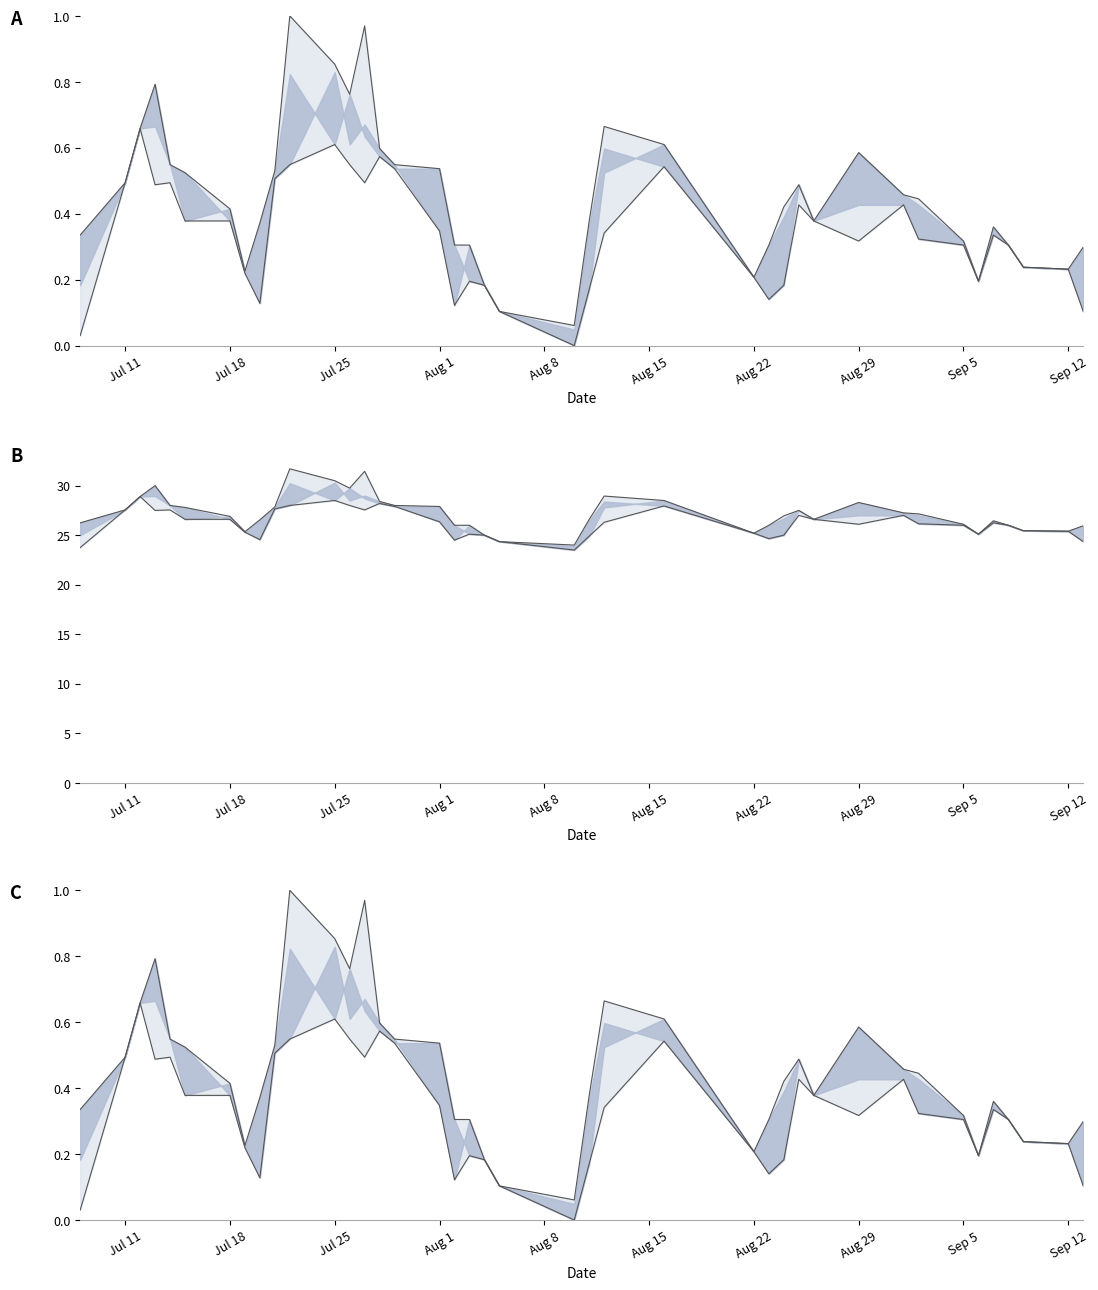

Is the value of Low at 33 greater than the value of High at Sep 12?

No